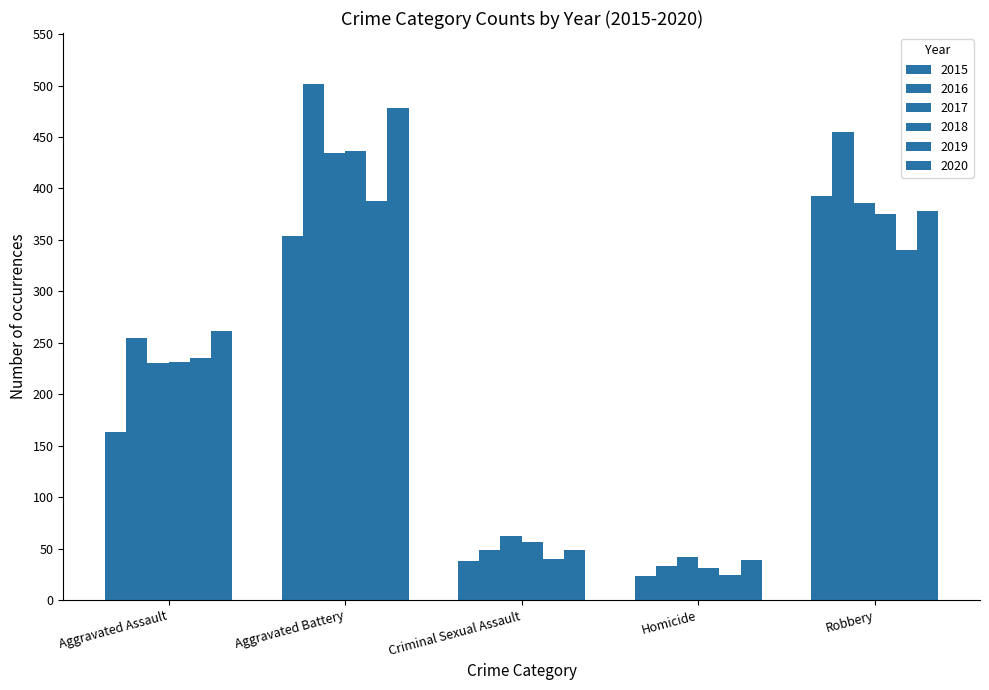

What is the difference between the 2017 values at Criminal Sexual Assault and Aggravated Assault?

168